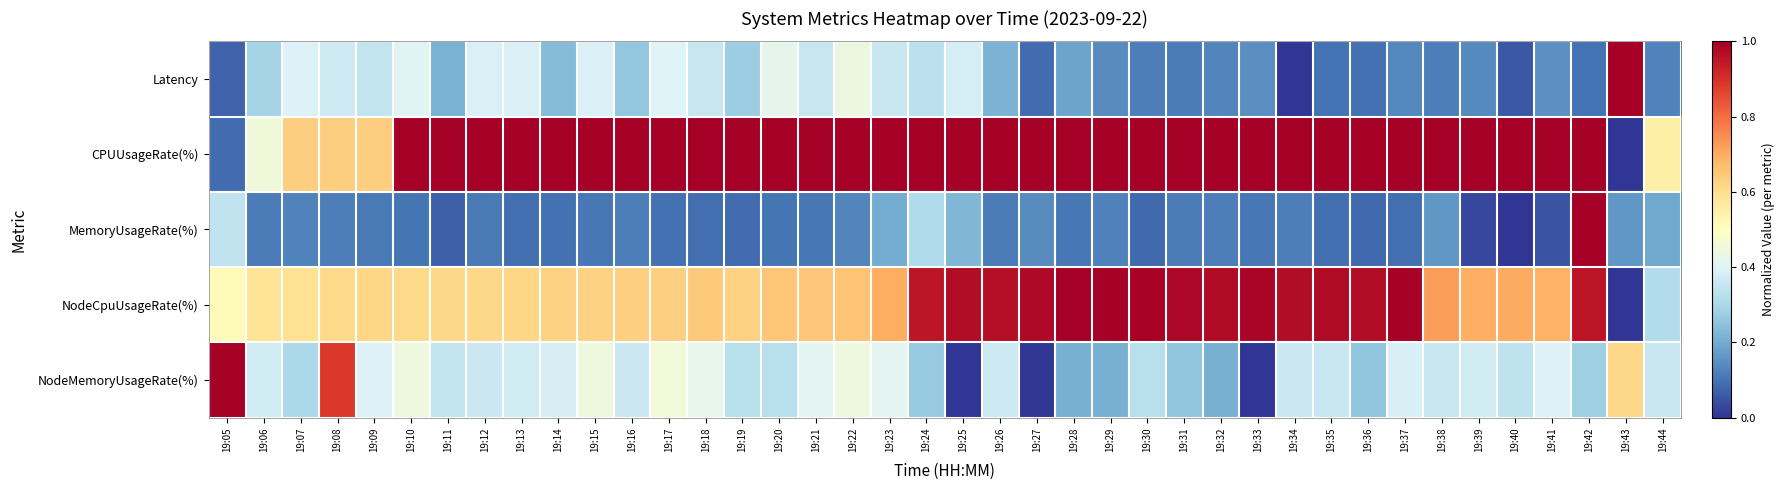

List the series in order of their peak value, lowest first.

Latency, CPUUsageRate(%), MemoryUsageRate(%), NodeCpuUsageRate(%), NodeMemoryUsageRate(%)